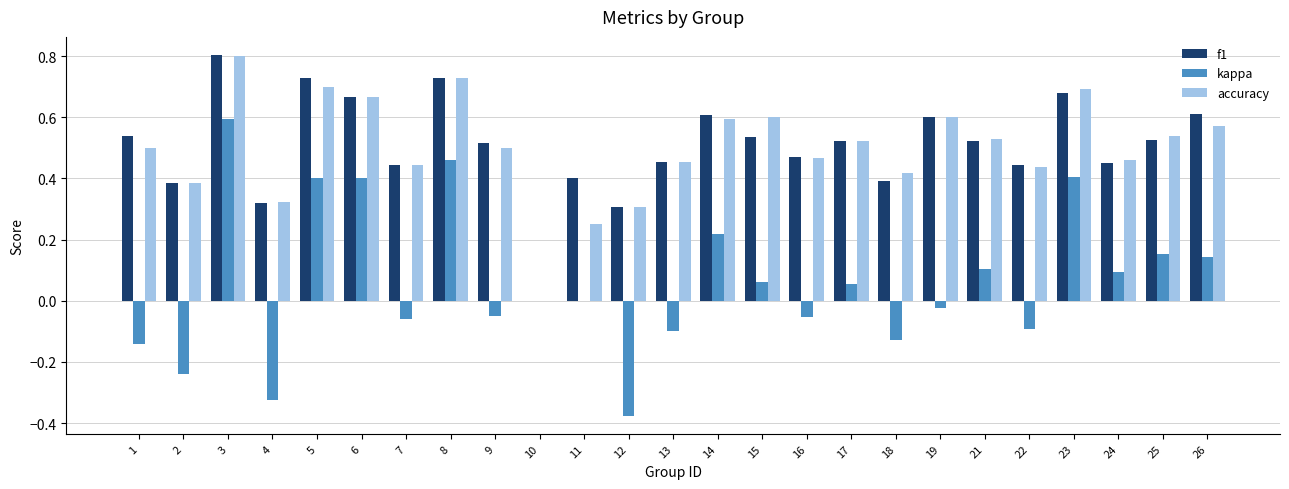

At which label does kappa reach its peak?

3